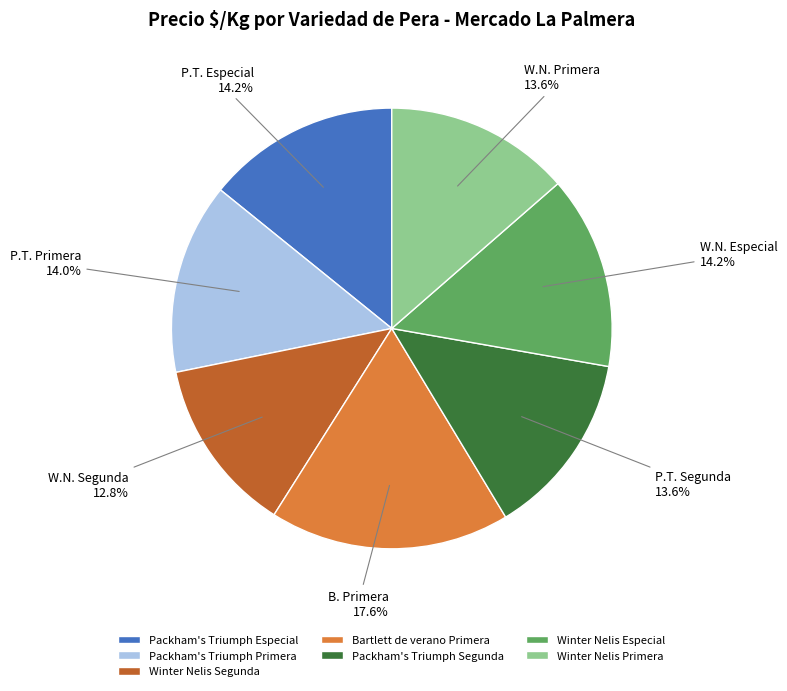

How many slices are in this pie chart?

7